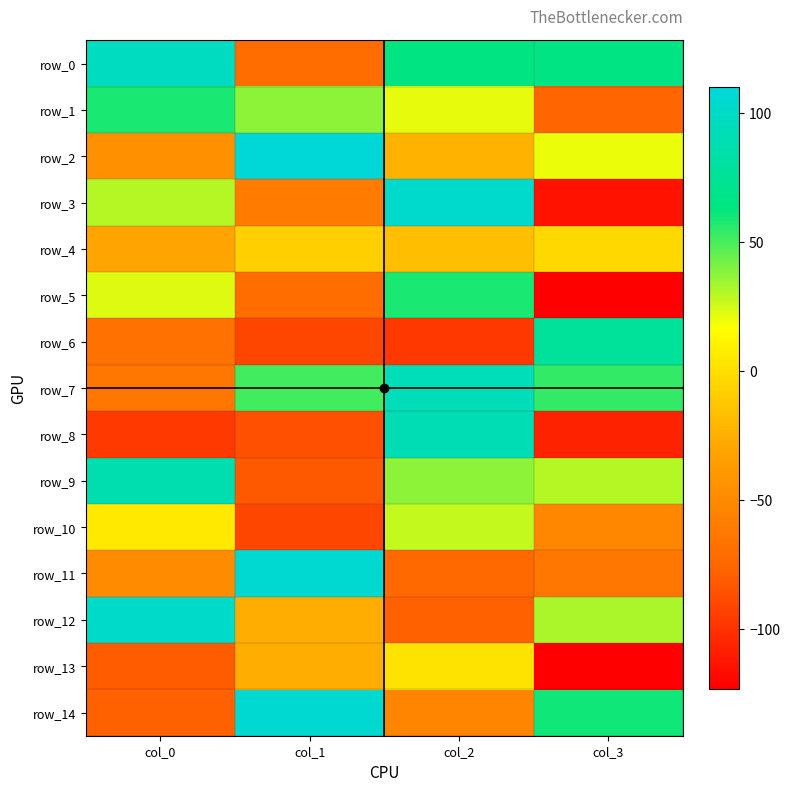

The row_2 series shows -66 at col_0. True or false?

False